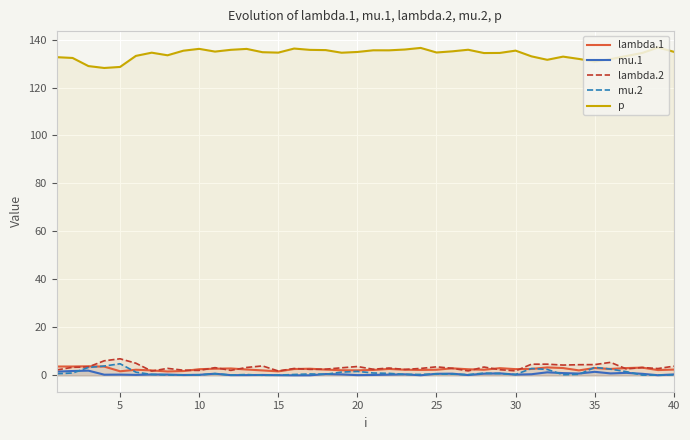

In mu.1, how many points are higher than both neighbors (excluding endpoints)?

12